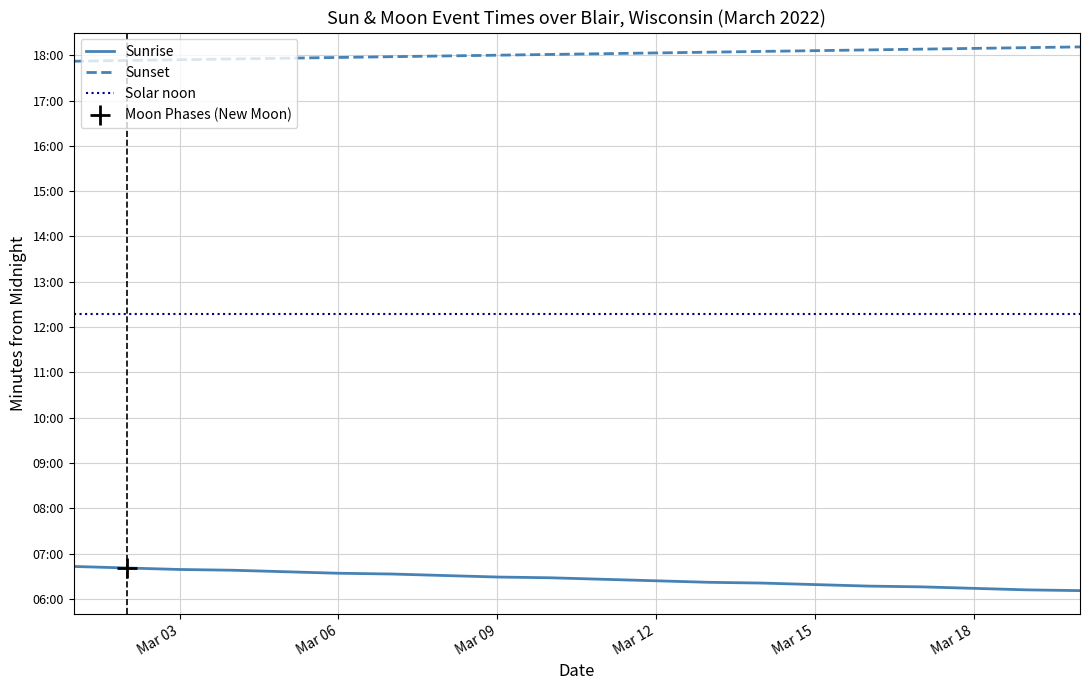

List the series in order of their peak value, lowest first.

Sunrise, Solar noon, Sunset